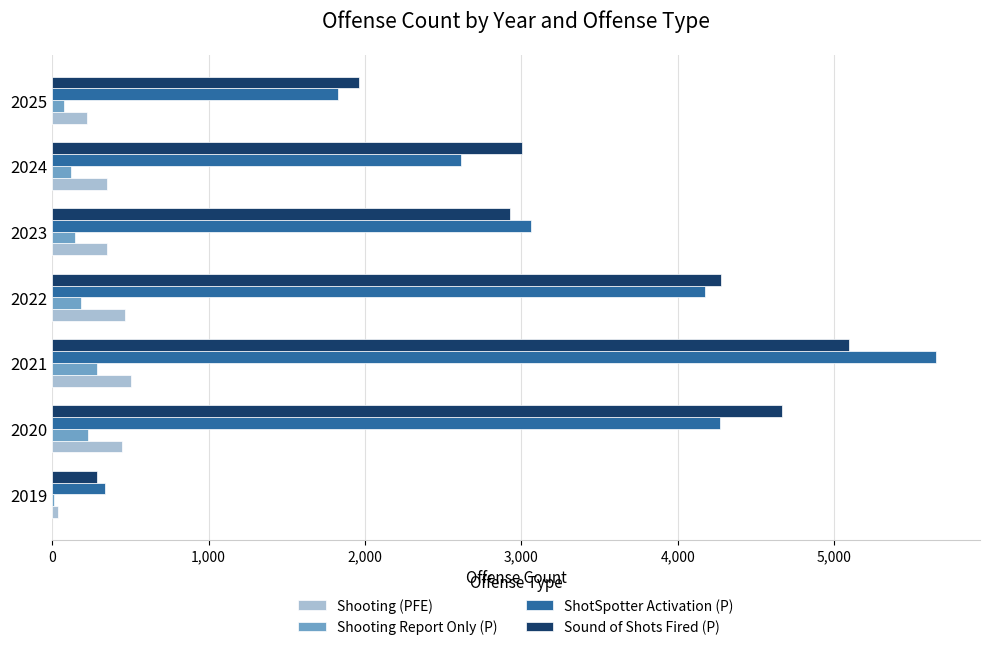

Which series changed the most between 2020 and 2025?

Sound of Shots Fired (P)